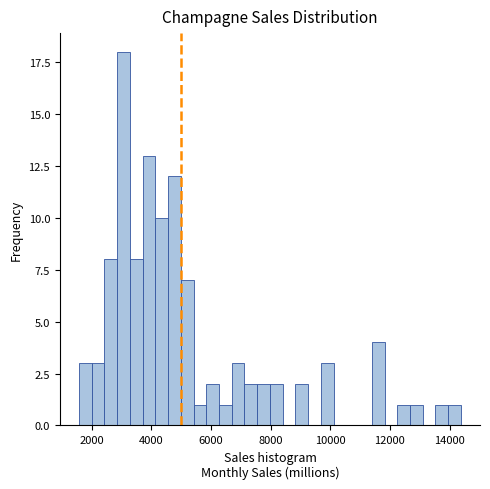

Around what value on the x-axis is the tallest bar? Give the approximate position of its centre, as read against the axis.

3000